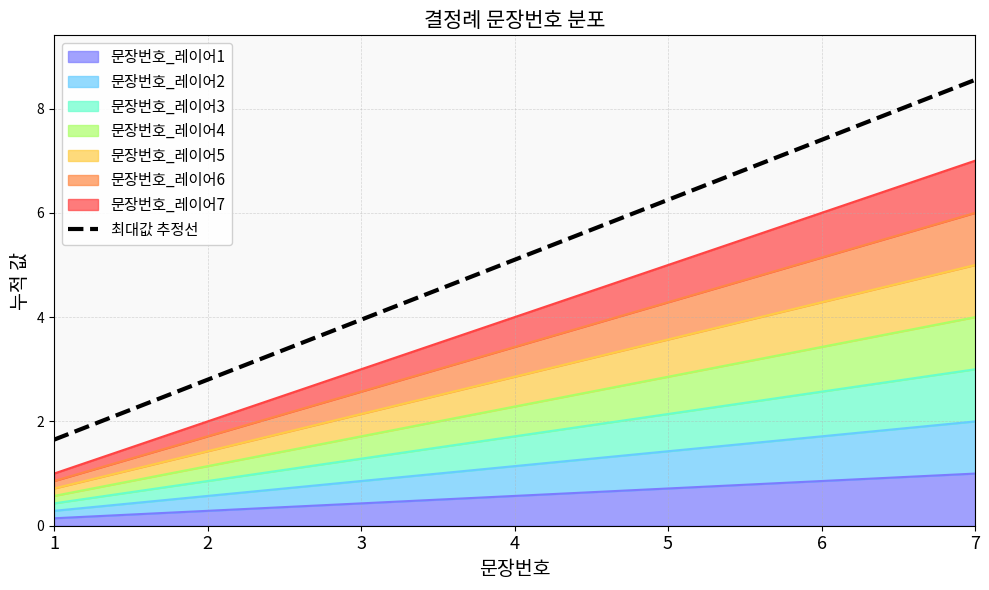

What value does the data have at 2?

2.8